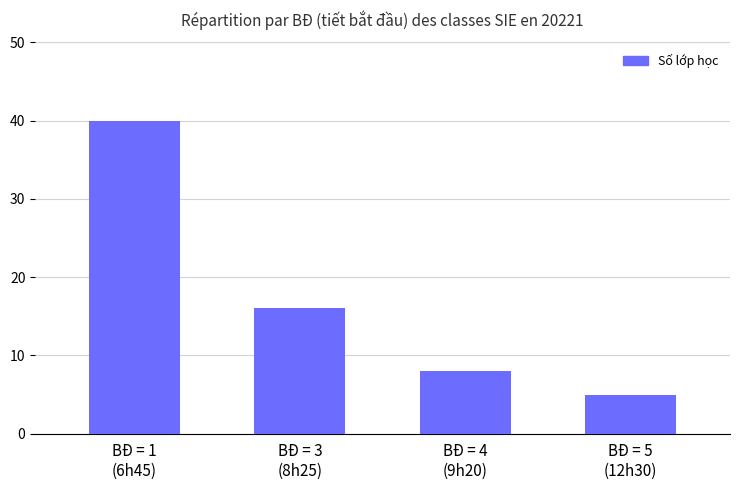

Reading left to right, extract all data points from this chart.

BĐ = 1
(6h45)=40	BĐ = 3
(8h25)=16	BĐ = 4
(9h20)=8	BĐ = 5
(12h30)=5